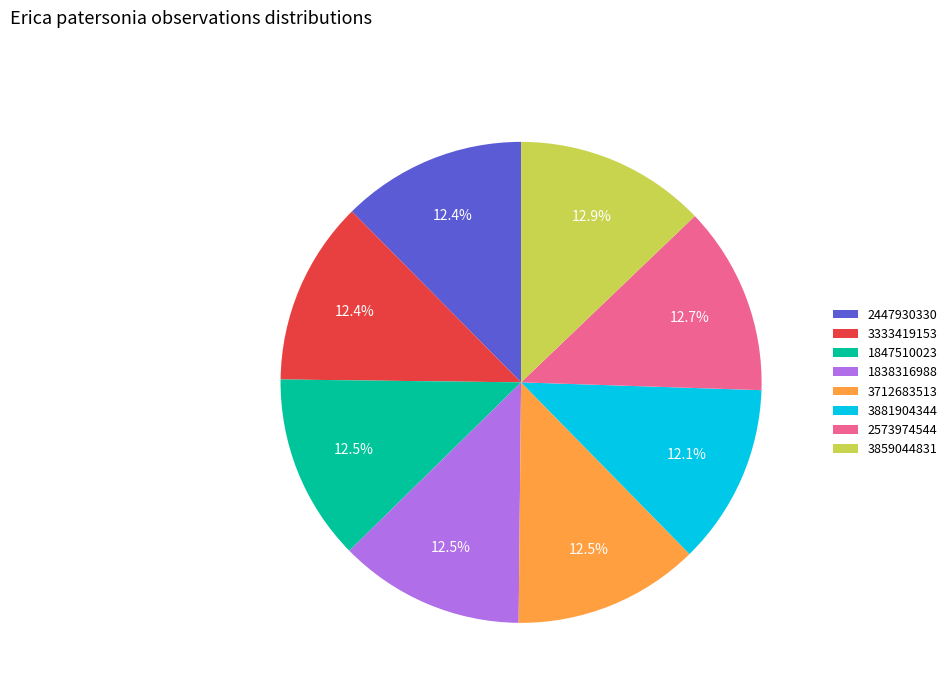

How much of the chart is everything except 3859044831?

87.1%